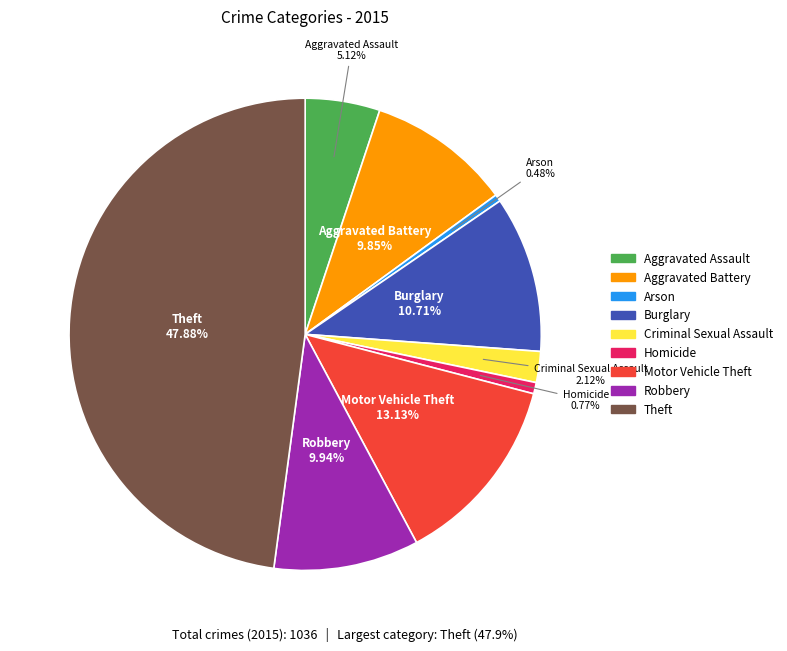

What is the ratio of the value at Theft to the value at Motor Vehicle Theft?

3.6